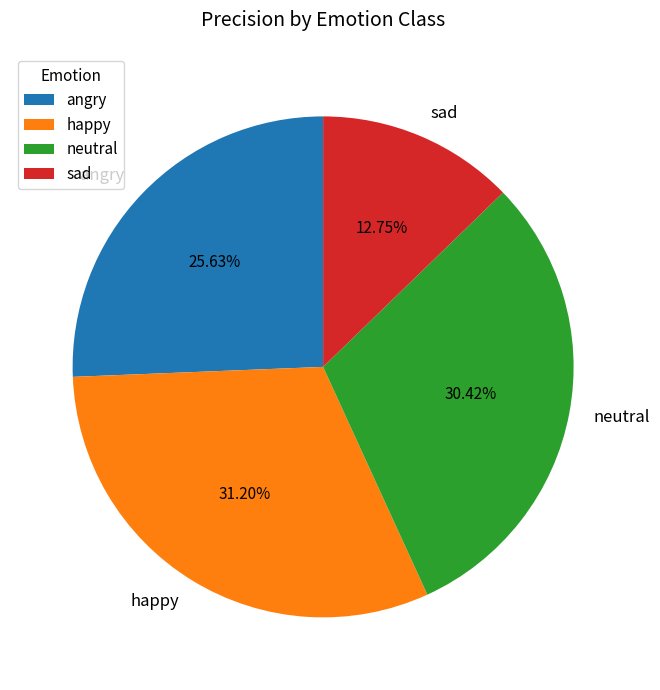

To the nearest percent, what is the difference between the largest and smallest slice percentages?

18%